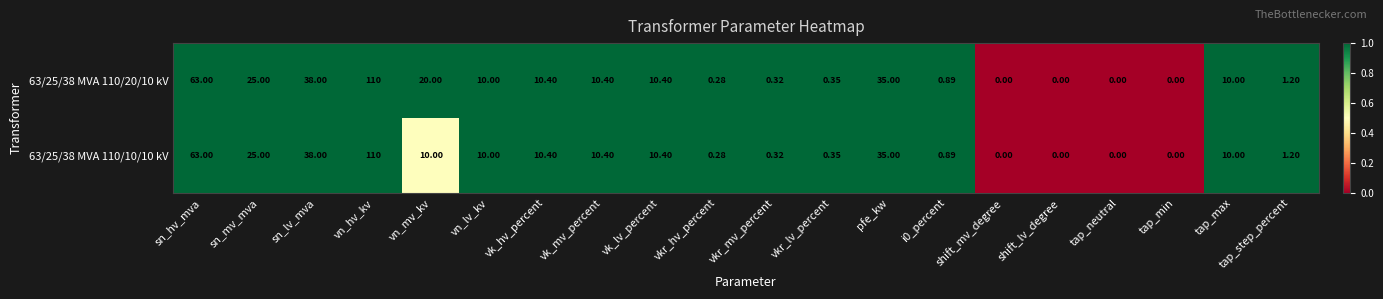

At which category is the sum across all series the highest?

vn_hv_kv